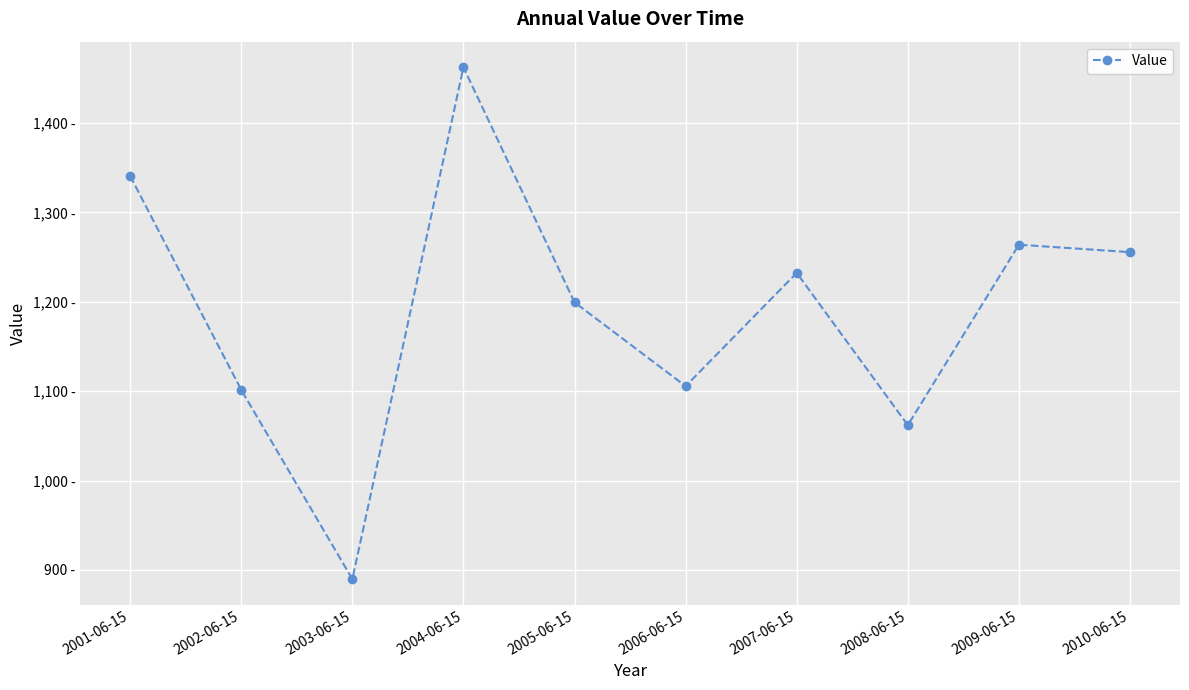

Is this an area chart (filled region under the line)?

No